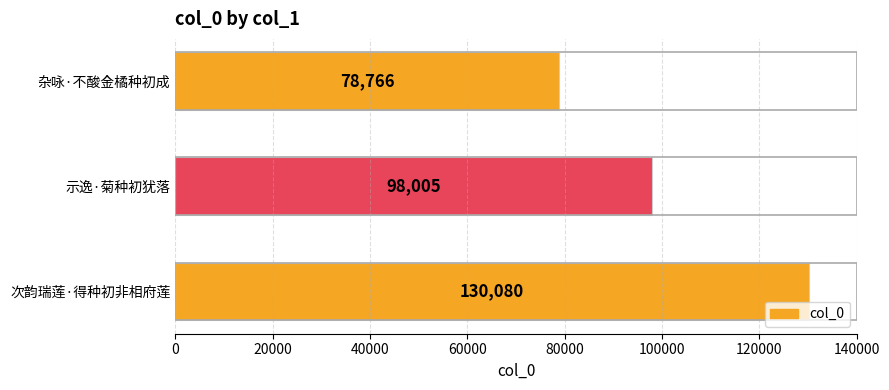

Reading top to bottom, transcribe all the data shown in this chart.

杂咏·不酸金橘种初成=78766	示逸·菊种初犹落=98005	次韵瑞莲·得种初非相府莲=130080